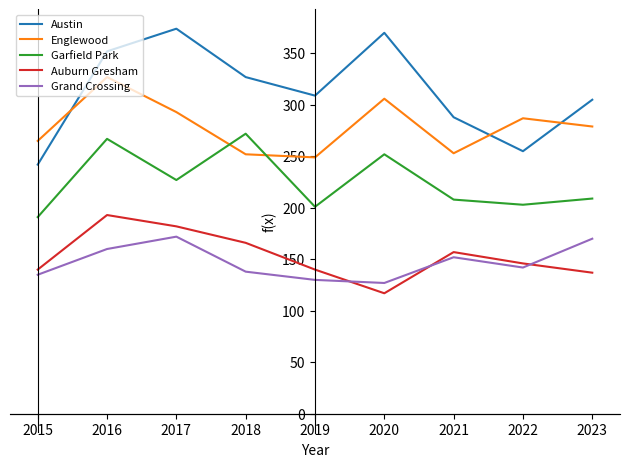

After their last crossing, which series has the higher values: Auburn Gresham or Grand Crossing?

Grand Crossing